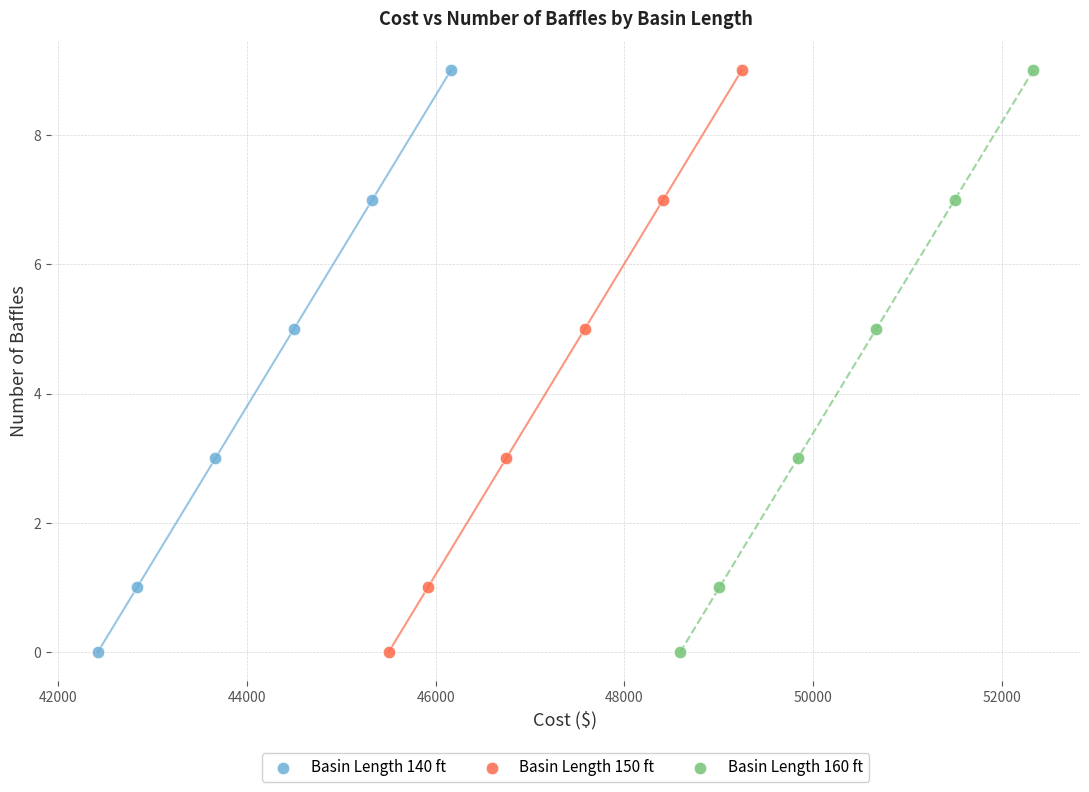

What are all the series names shown in the legend?

Basin Length 140 ft, Basin Length 150 ft, Basin Length 160 ft